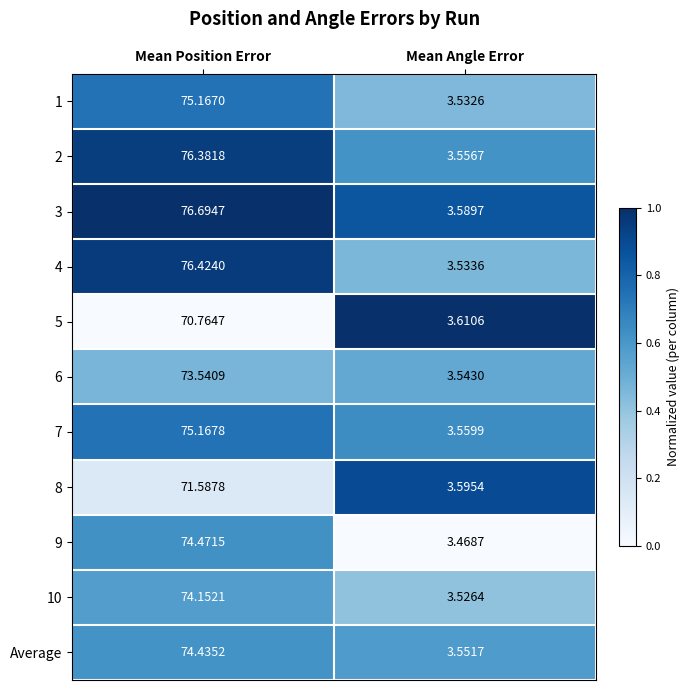

What is the greatest value displayed?

76.7